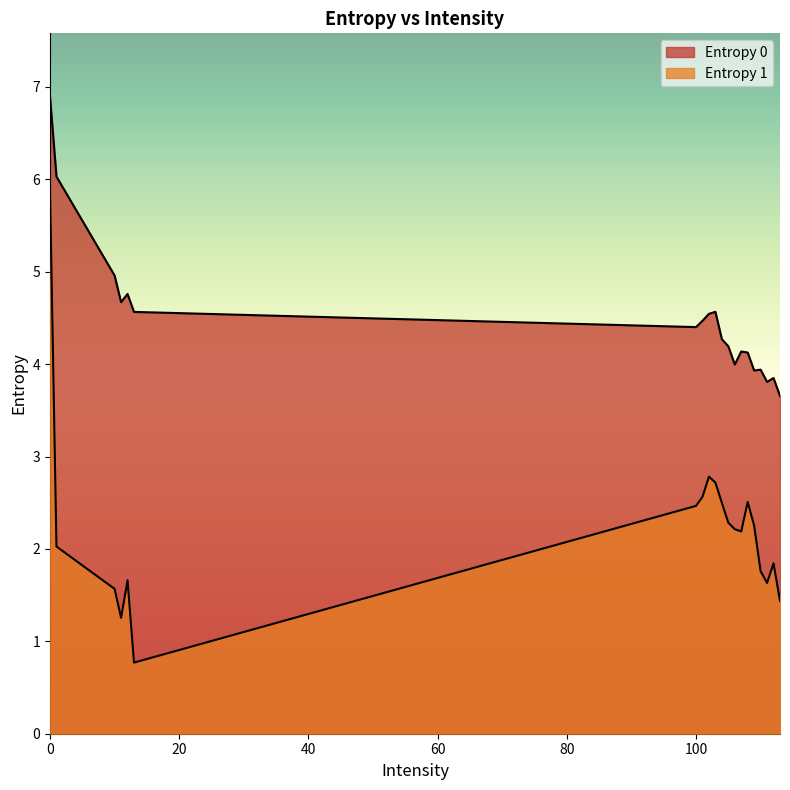

What is the smallest value displayed?

0.8